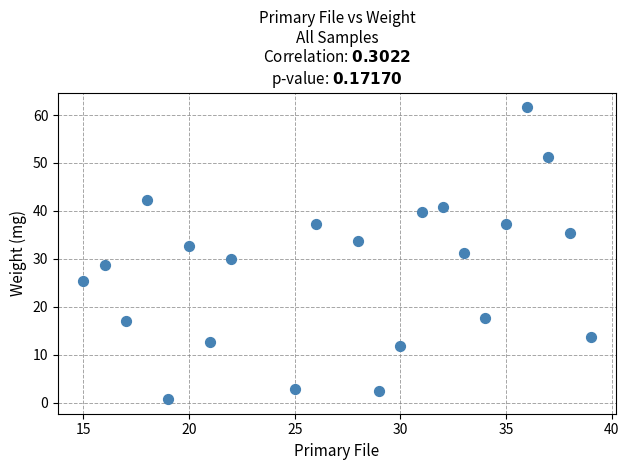

What is the range of Y values (max minus min)?

60.9